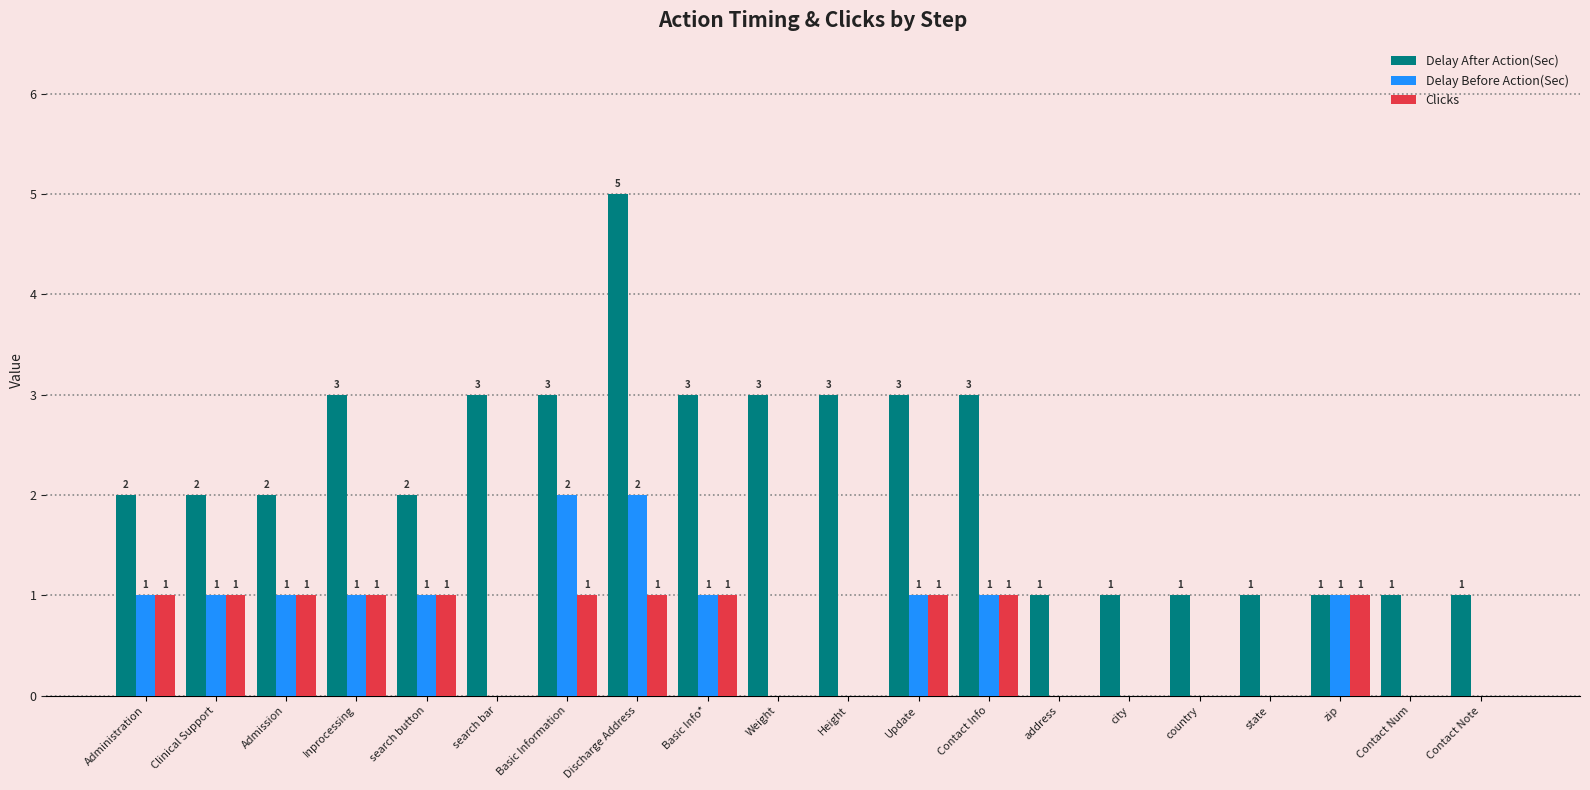

What is the sum of the Delay After Action(Sec) values at Discharge Address and Inprocessing?

8